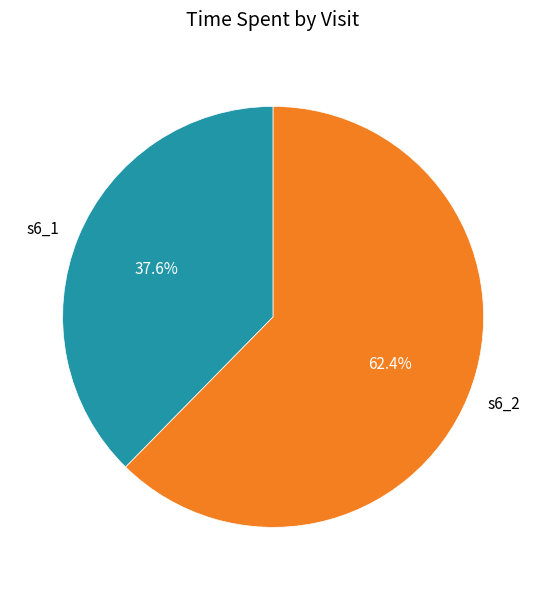

Does any single category account for the majority?

Yes